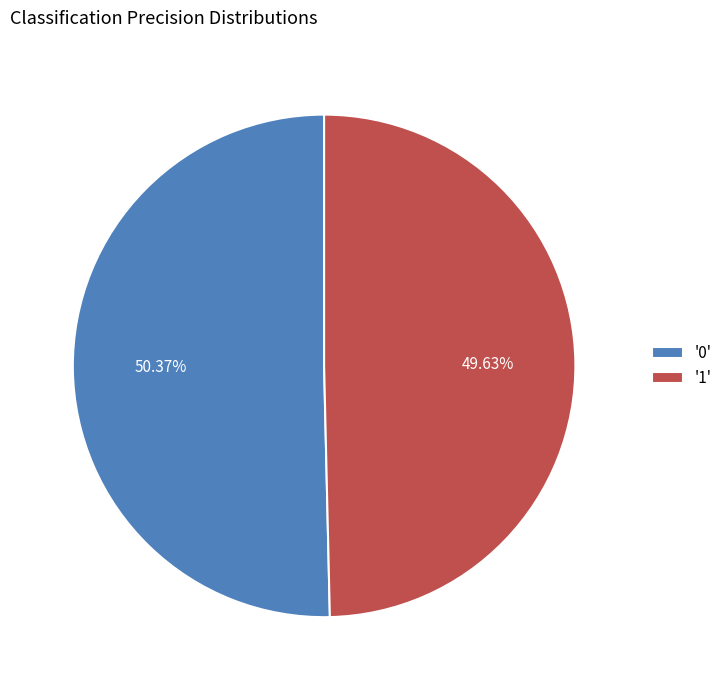

Do '1' and '0' together represent more than half of the pie?

Yes